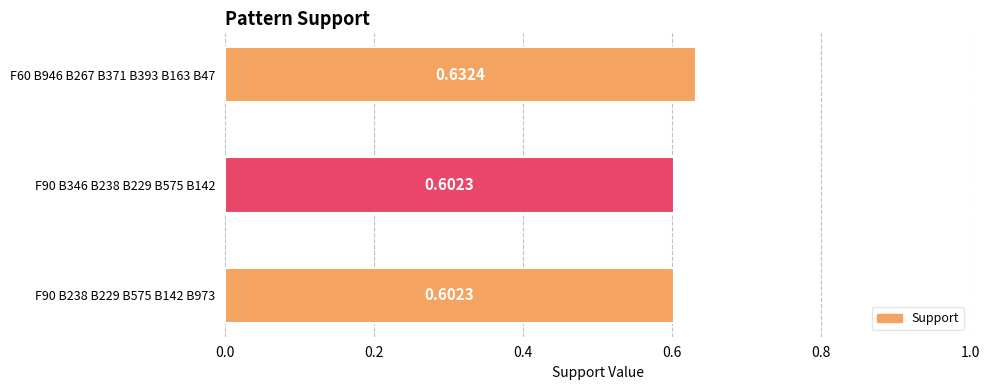

What is the sum of the values at F60 B946 B267 B371 B393 B163 B47 and F90 B346 B238 B229 B575 B142?

1.2